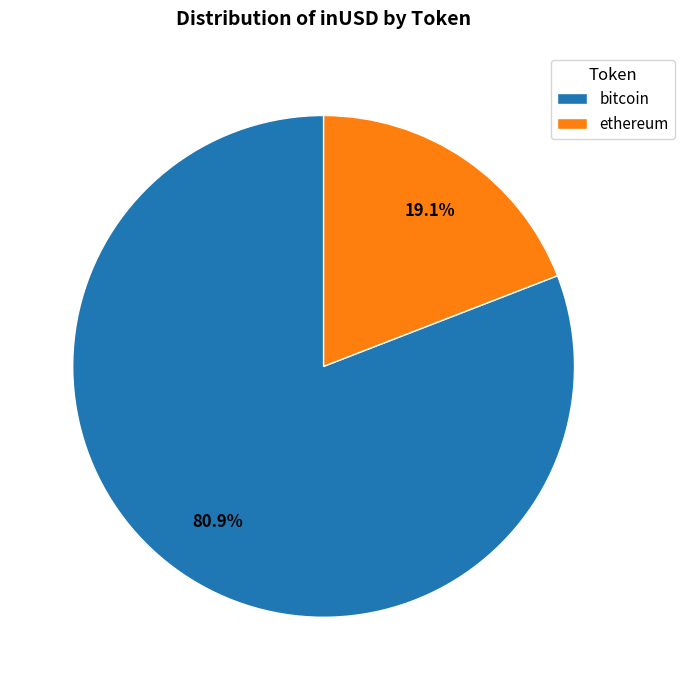

Count the number of slices in the pie.

2